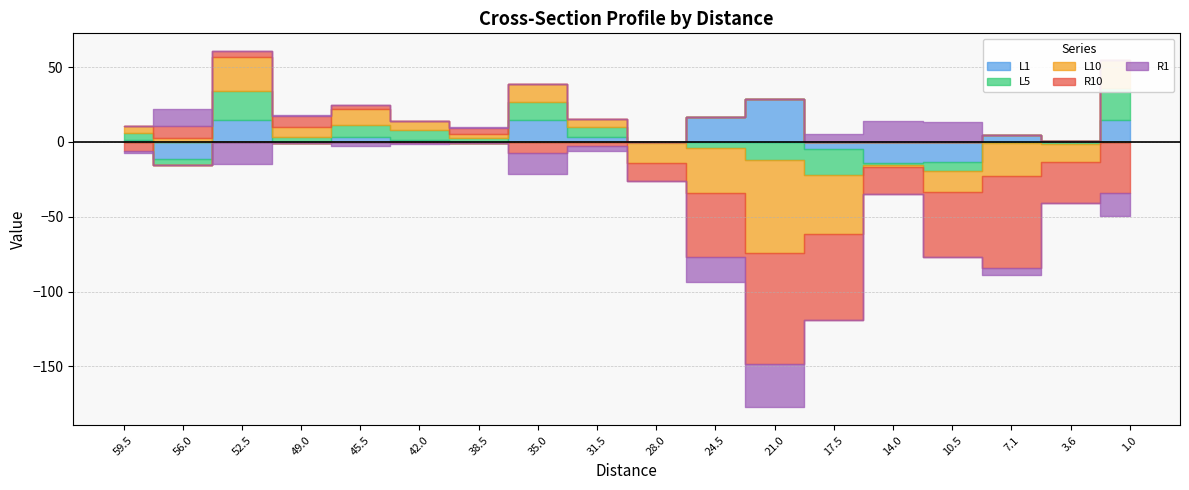

Where is the first local maximum for R10?

56.0